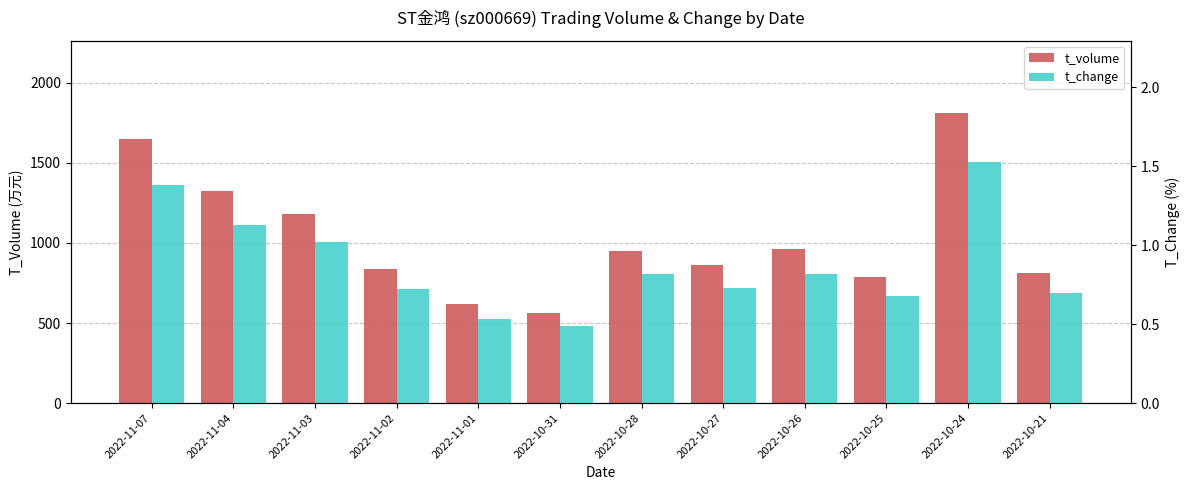

What value does the t_volume series have at 2022-10-27?

864.0